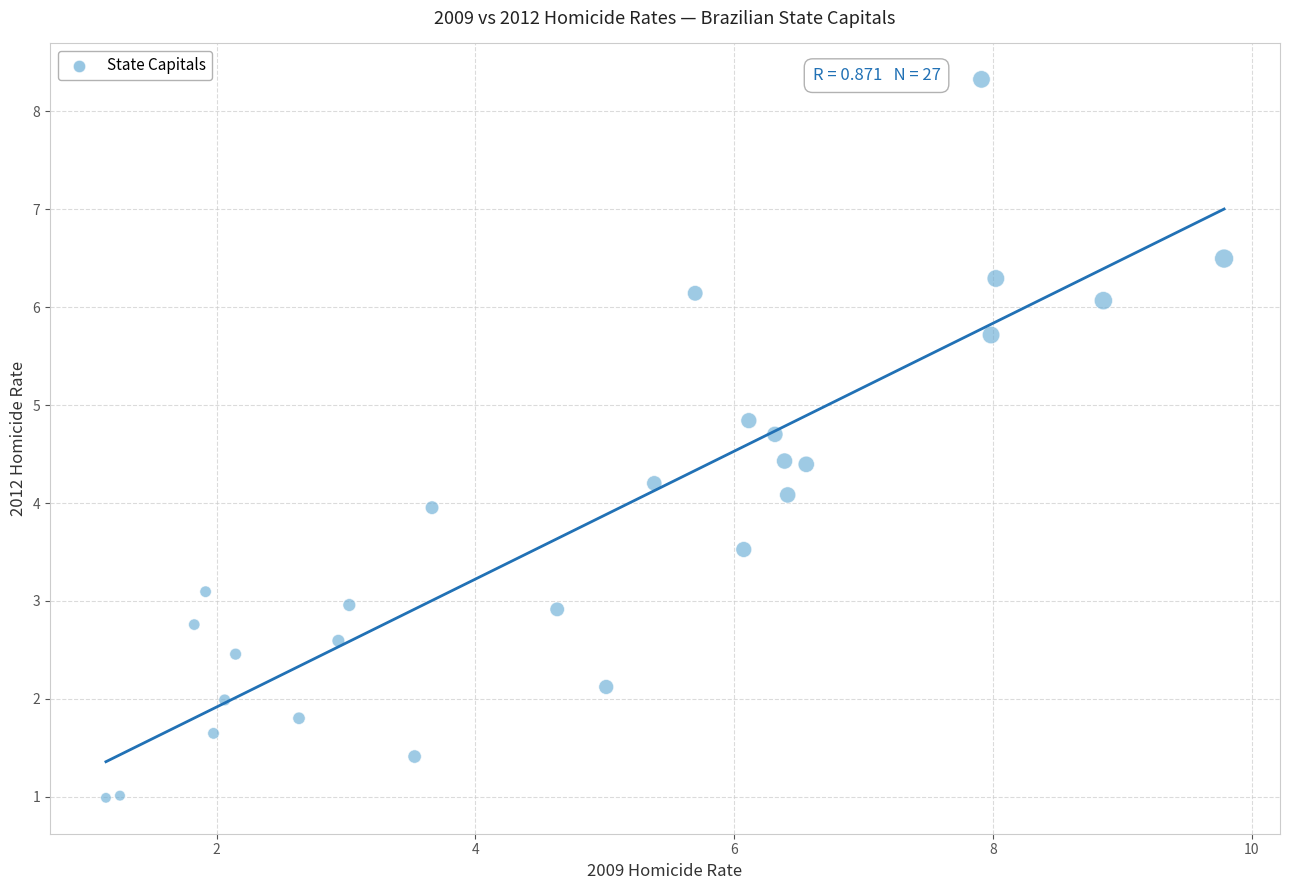

What is the range of X values (max minus min)?

8.6